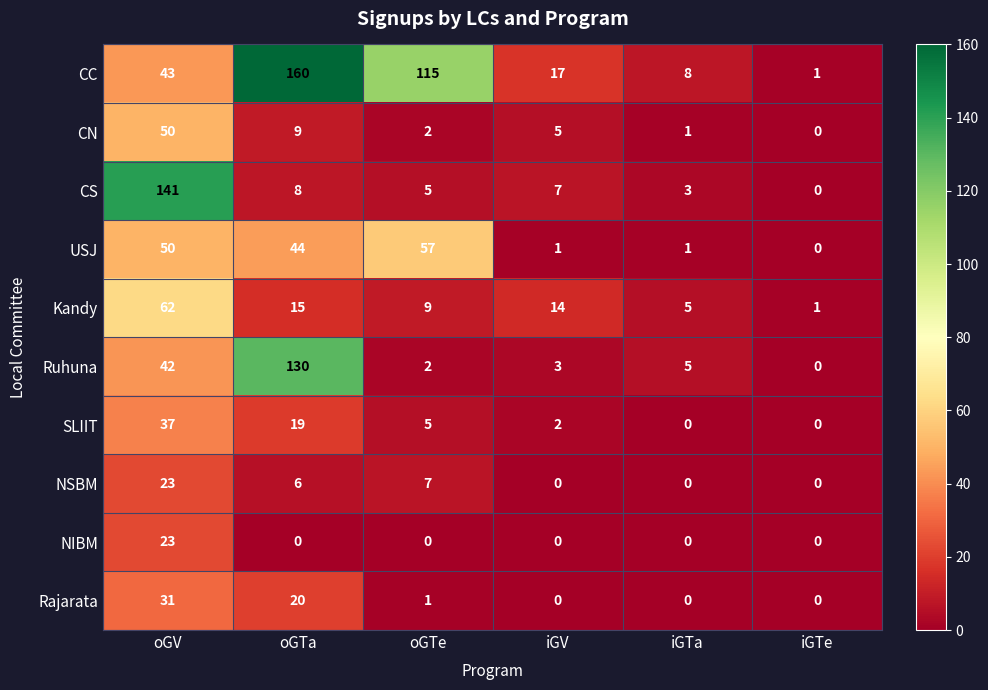

At which category does the chart reach its peak across all series?

oGTa